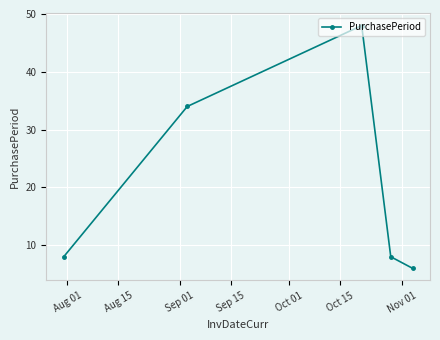

Count the number of data series in this chart.

1